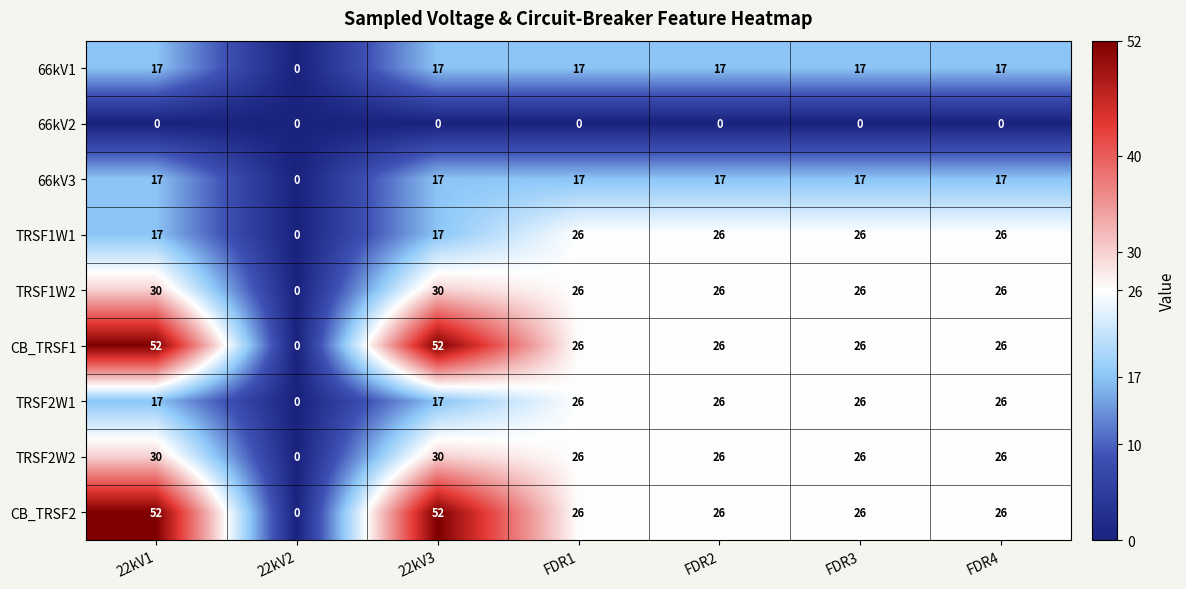

What is the total value across all series at FDR1?

190